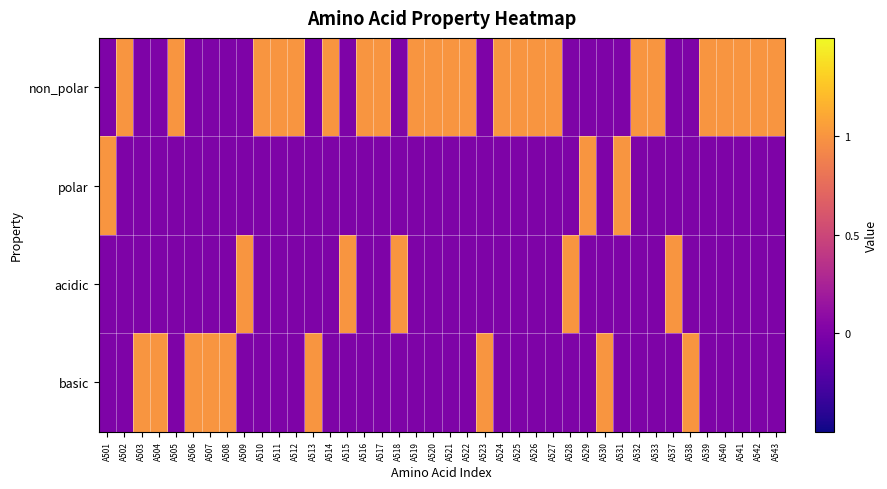

Rank the series at A502 from highest to lowest value.

non_polar, polar, acidic, basic